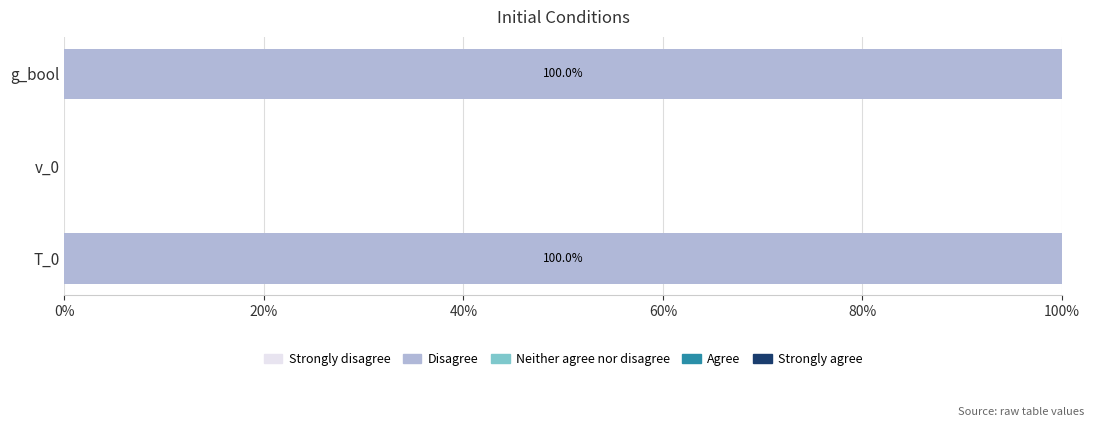

Does the chart contain stacked bars?

No